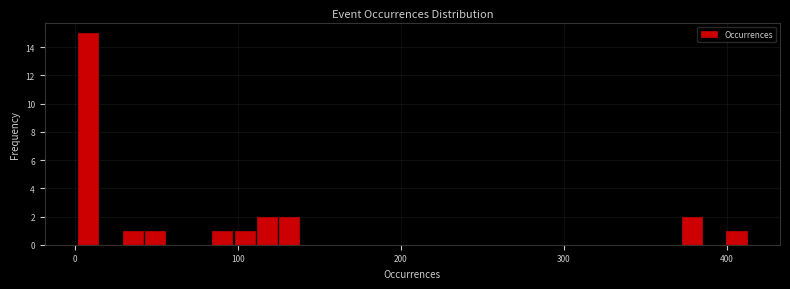

Around what value on the x-axis is the tallest bar? Give the approximate position of its centre, as read against the axis.

10